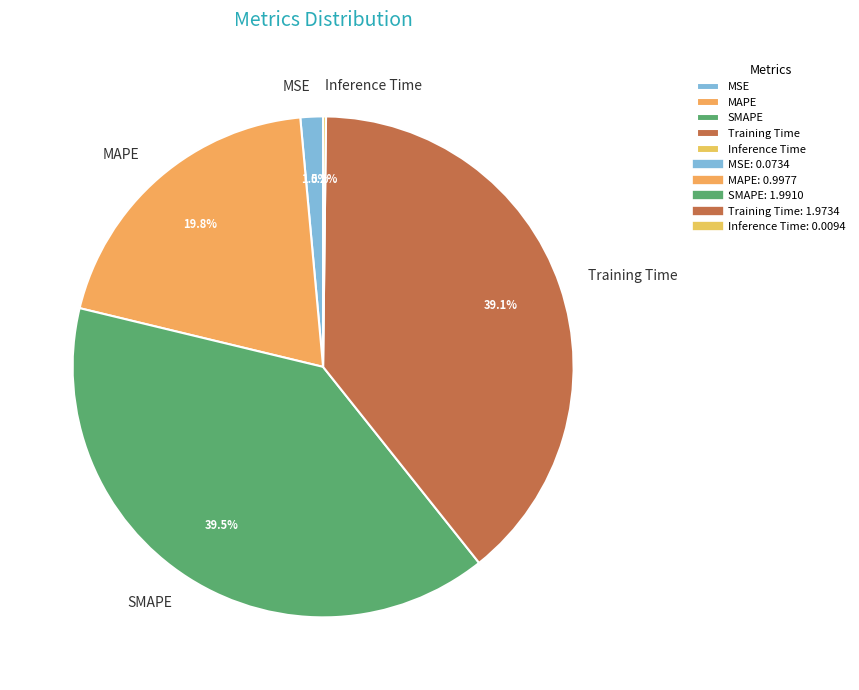

How much of the chart is everything except Training Time?

60.9%